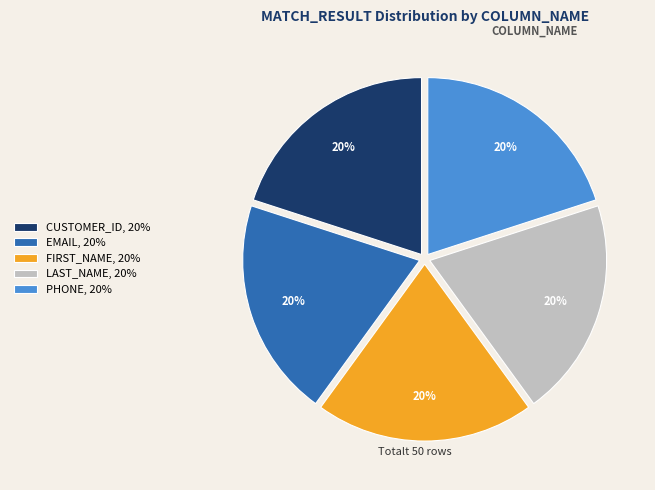

To the nearest percent, what portion does FIRST_NAME, 20% represent?

20%